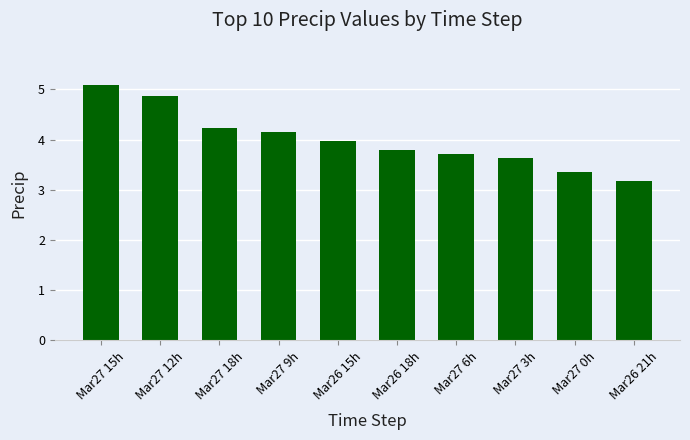

The value at Mar27 0h is 5.2. True or false?

False